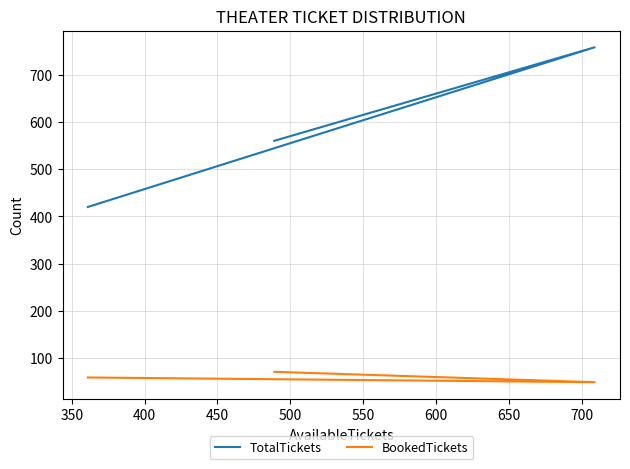

Is the value of TotalTickets at 350 greater than the value of BookedTickets at 400?

Yes